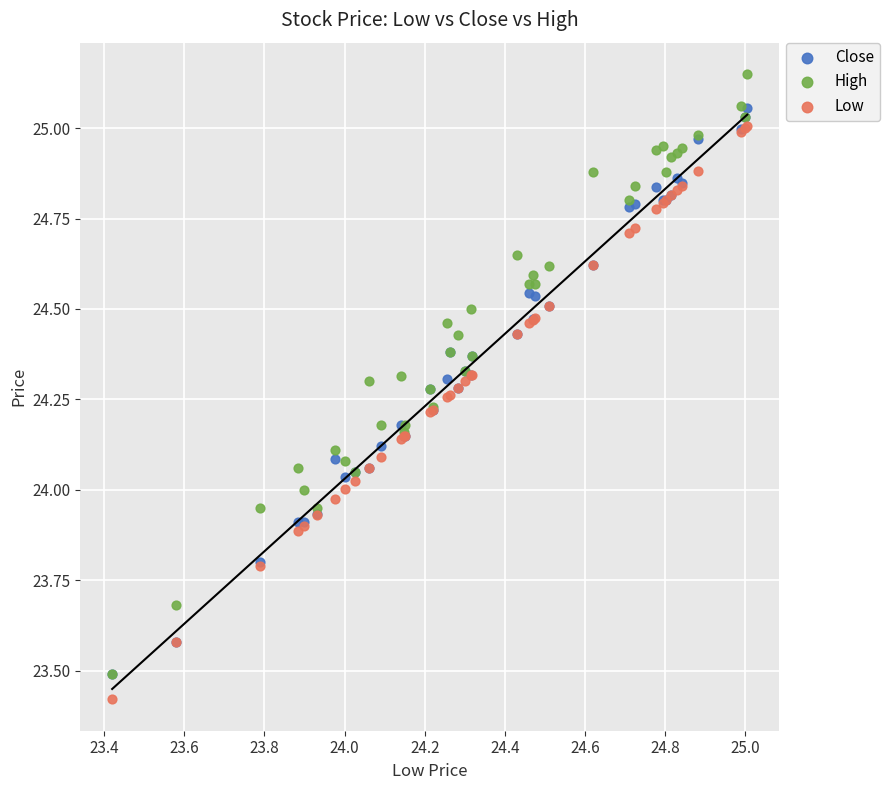

Which series has the largest Y range (max minus min)?

High